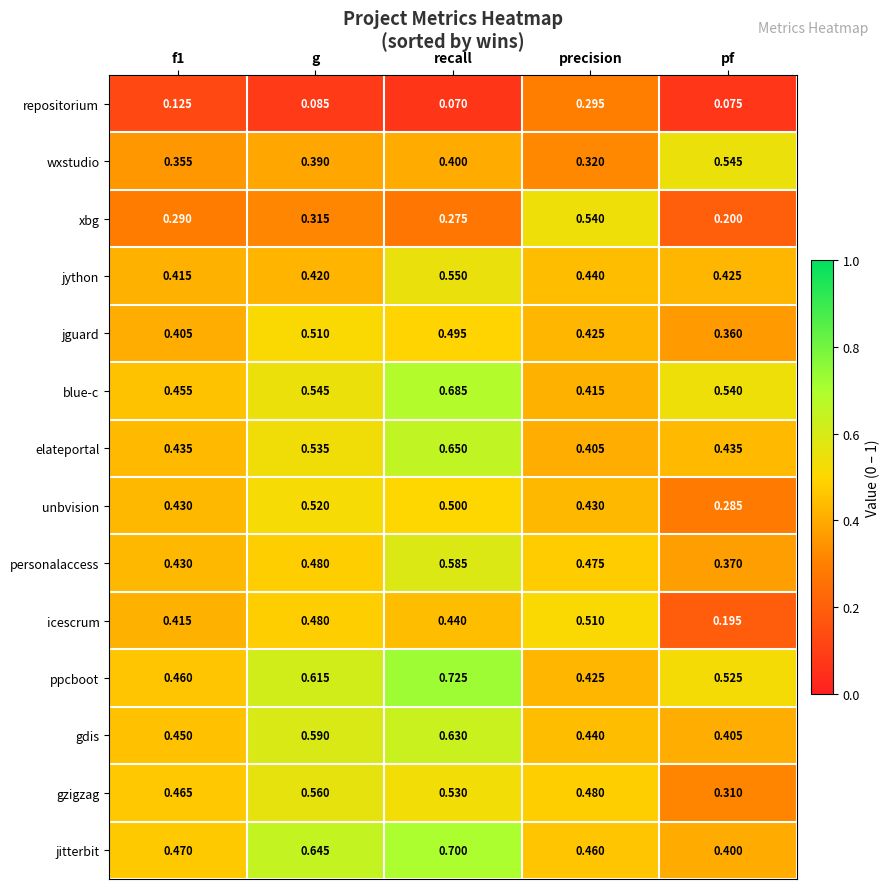

Which series changed the most between g and pf?

icescrum